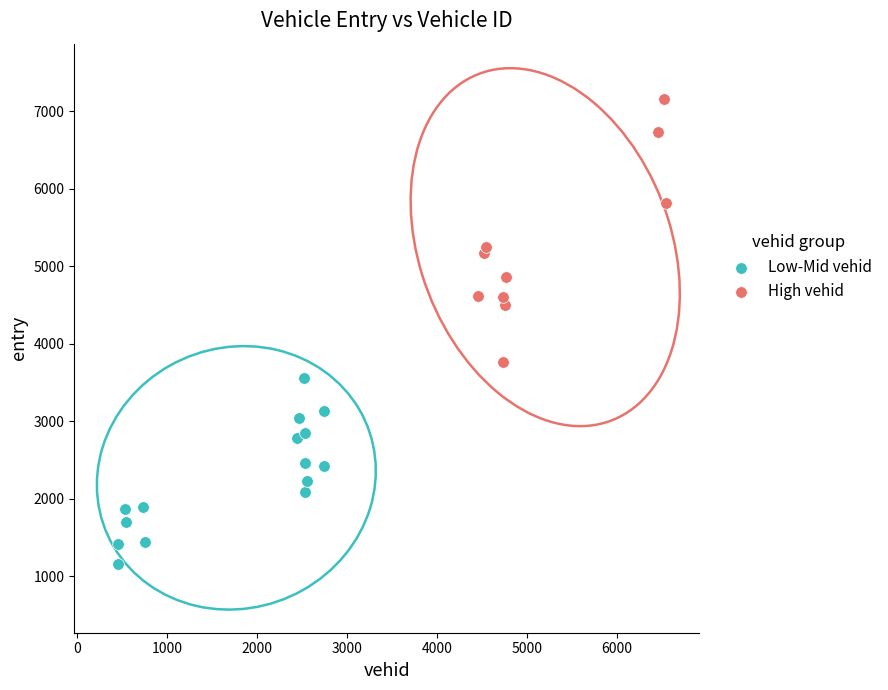

Which series has the largest Y range (max minus min)?

High vehid